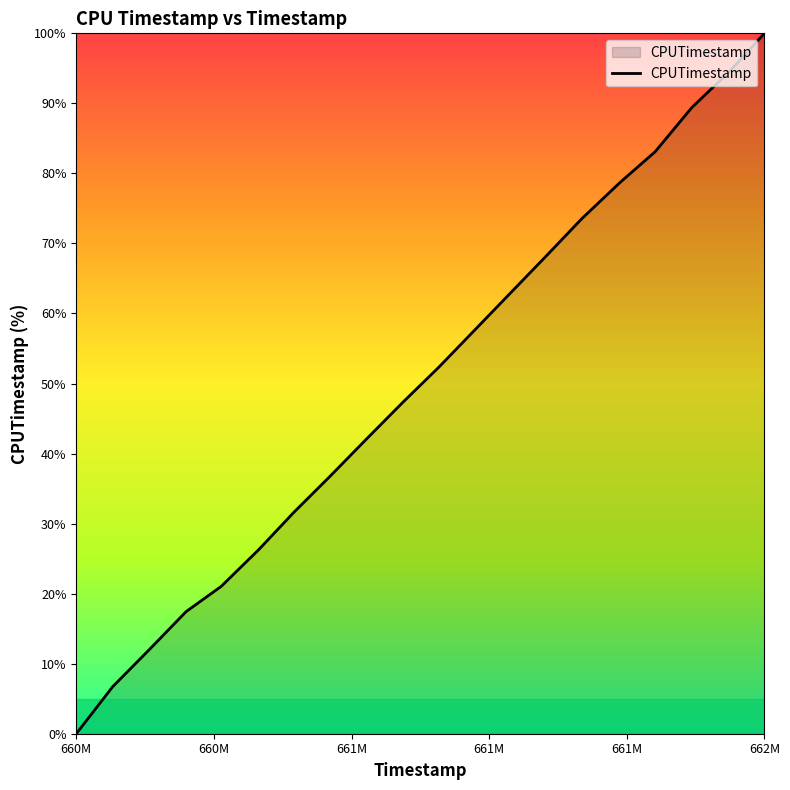

What is the difference between the maximum and minimum values?

100.0